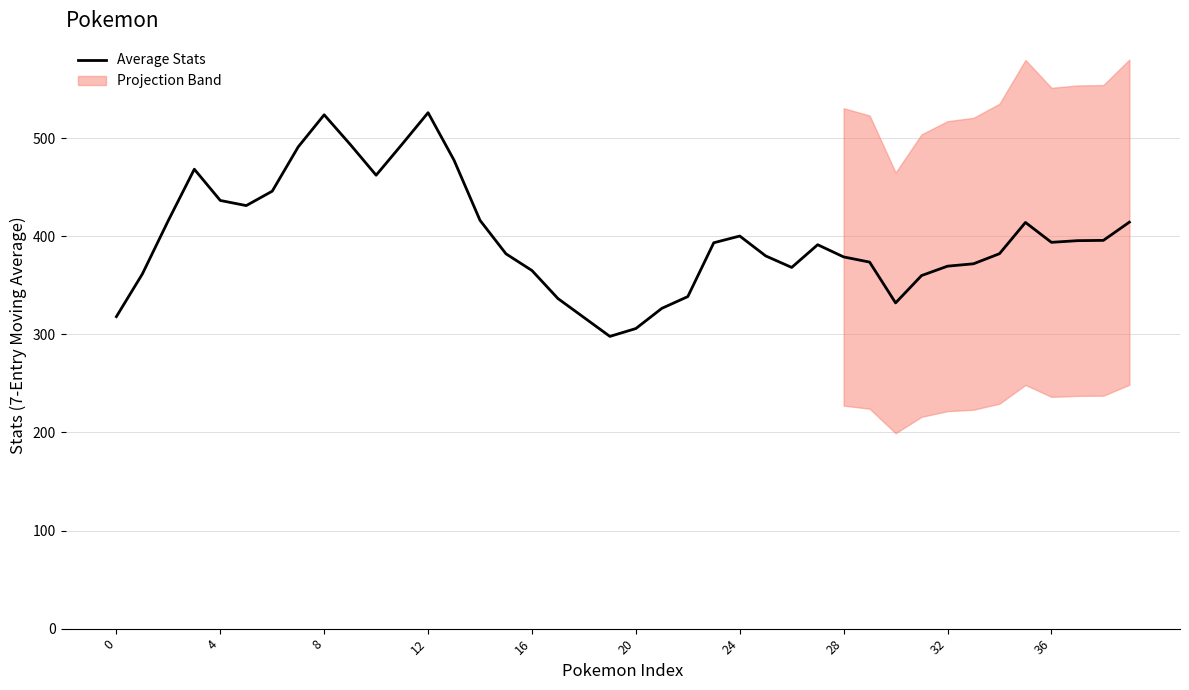

The value at 25 is 379.9. True or false?

True